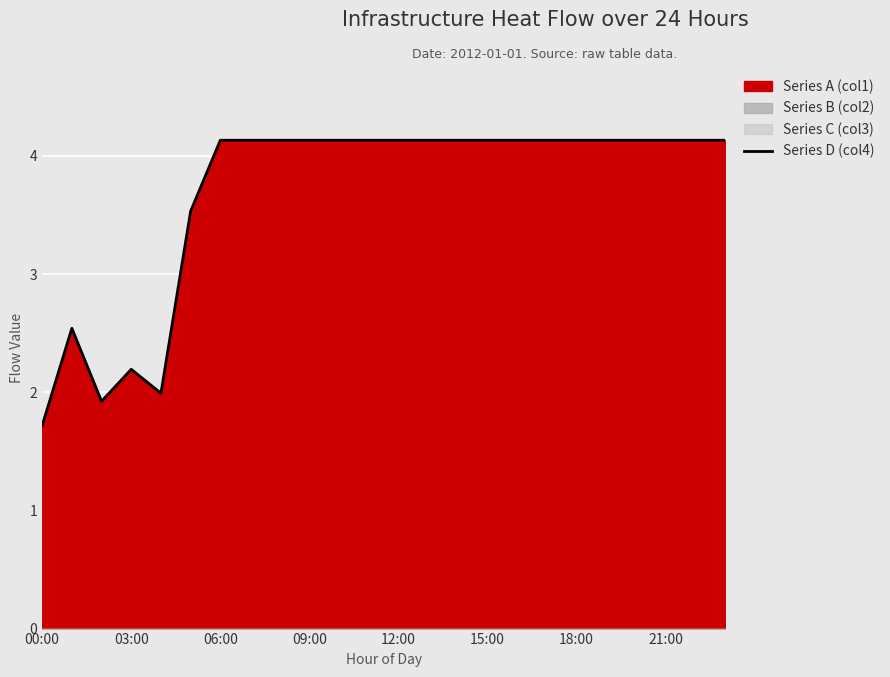

What is the value of the 9th point from the left?

4.1